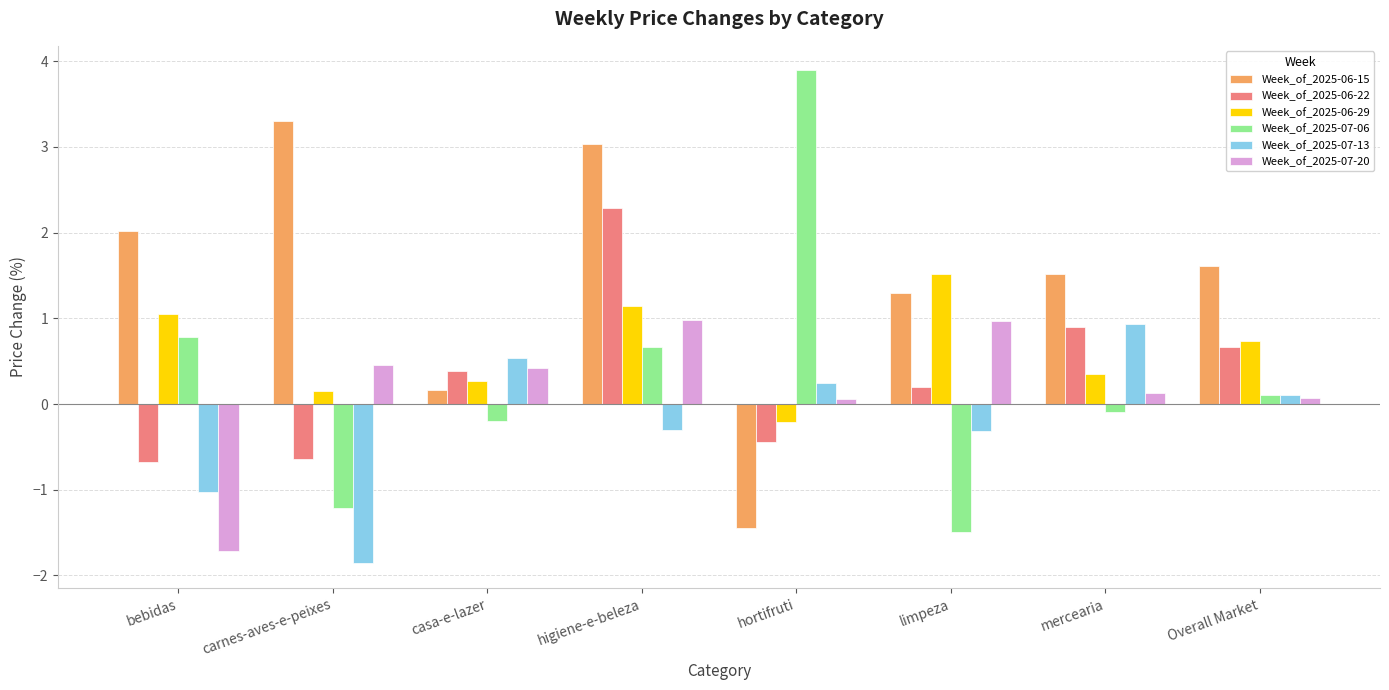

What is the approximate value of Week_of_2025-06-22 at higiene-e-beleza?

2.3